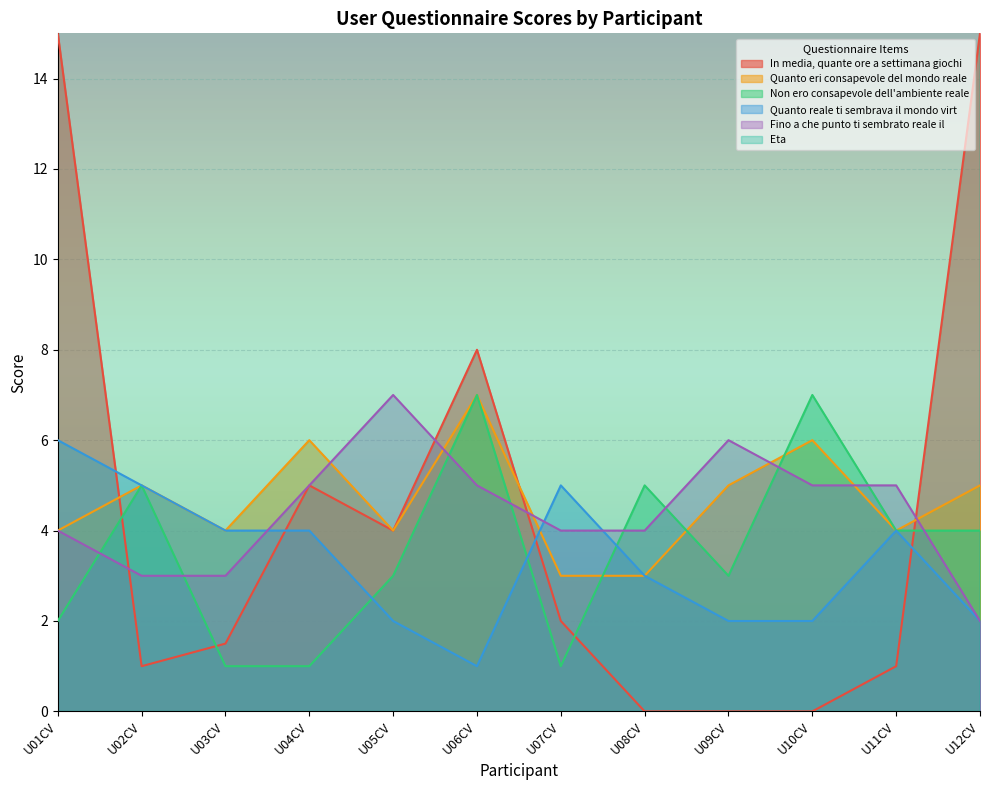

Is it true that In media, quante ore a settimana giochi equals 15.0 at U01CV?

True